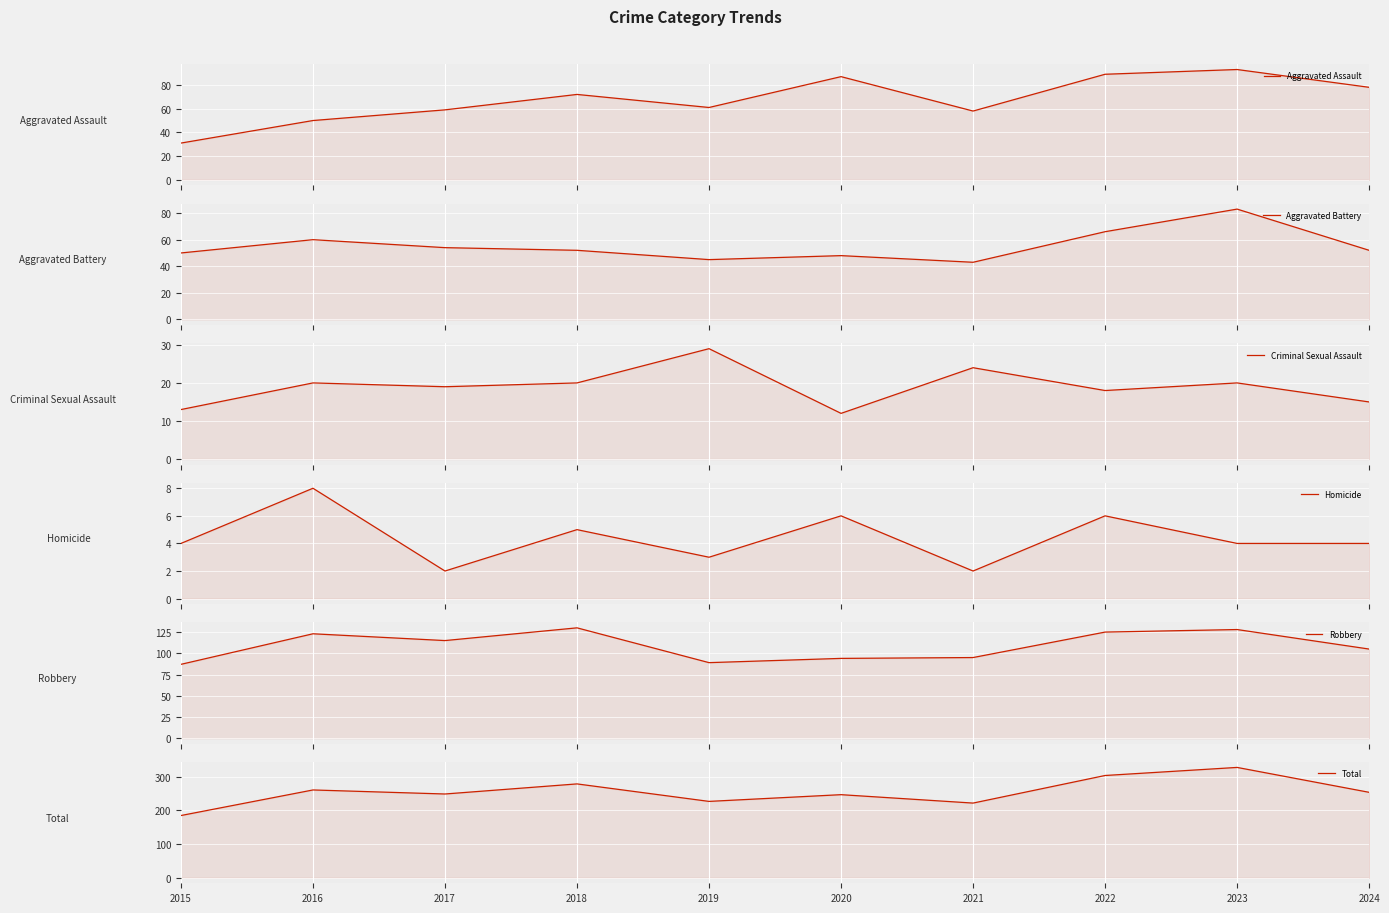

What is the value of the Aggravated Assault point at the 8th from the left?

89